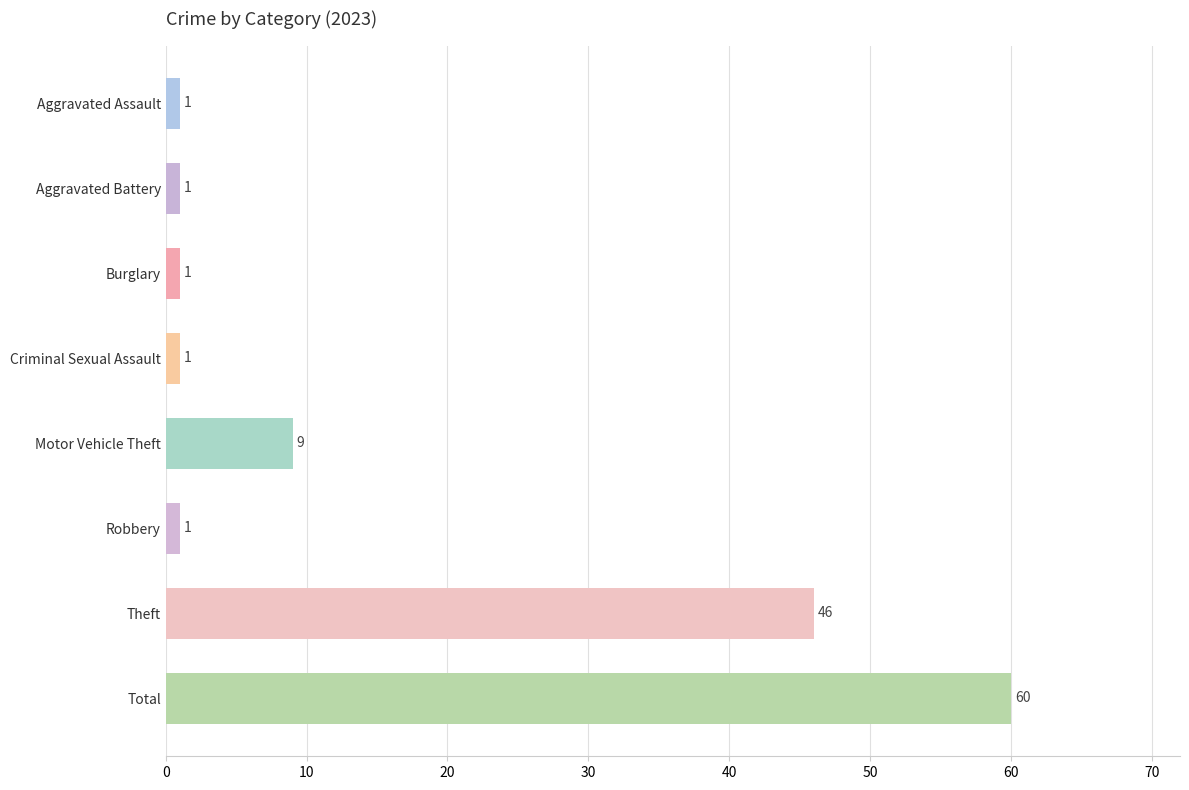

How many distinct data groups are displayed?

1